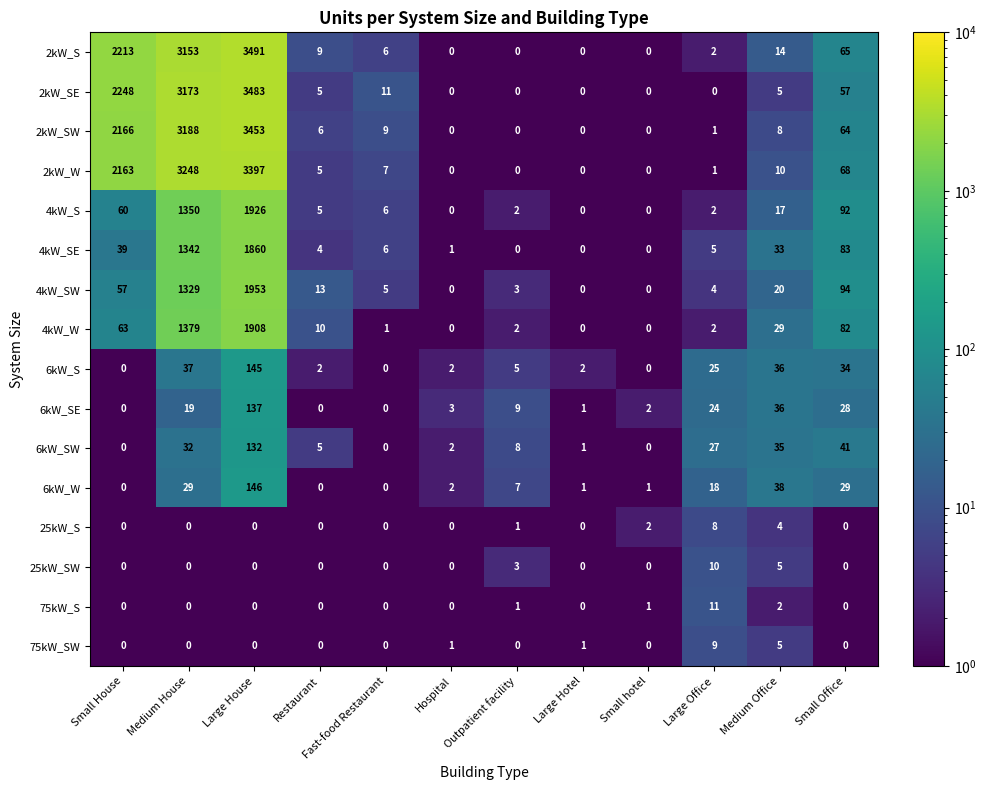

At how many categories does at least one series exceed 1646?

3